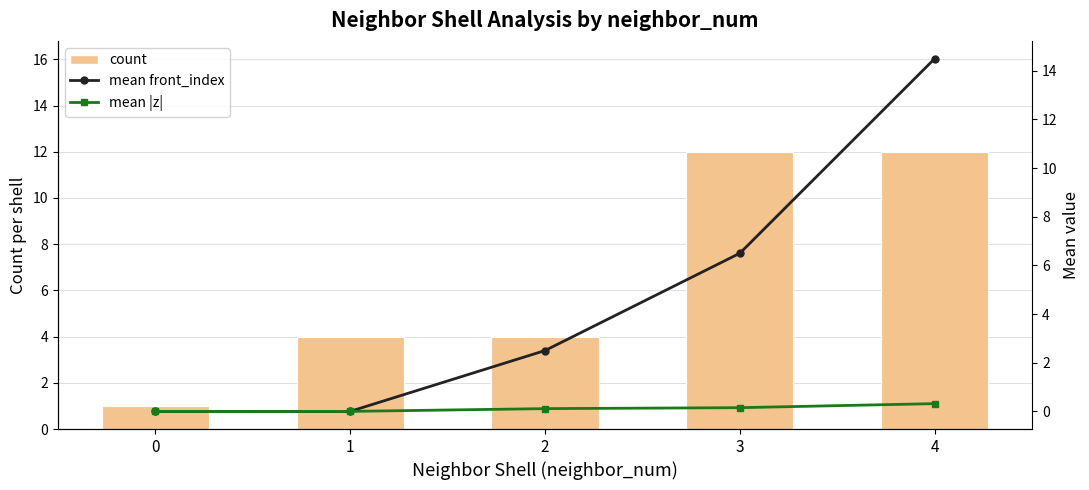

What is the spread (max minus min) of values at 2?

3.9